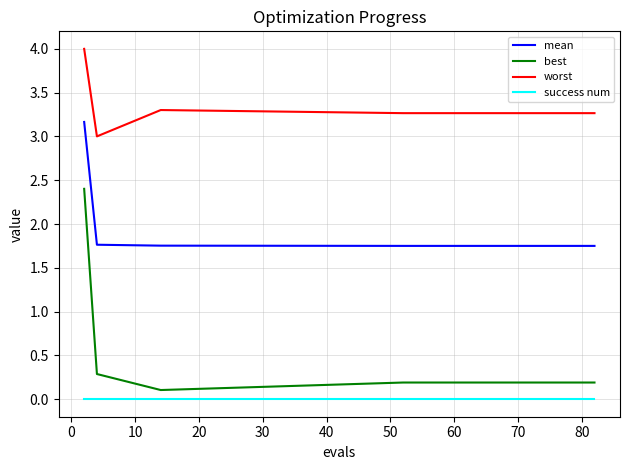

What are all the series names shown in the legend?

mean, best, worst, success num